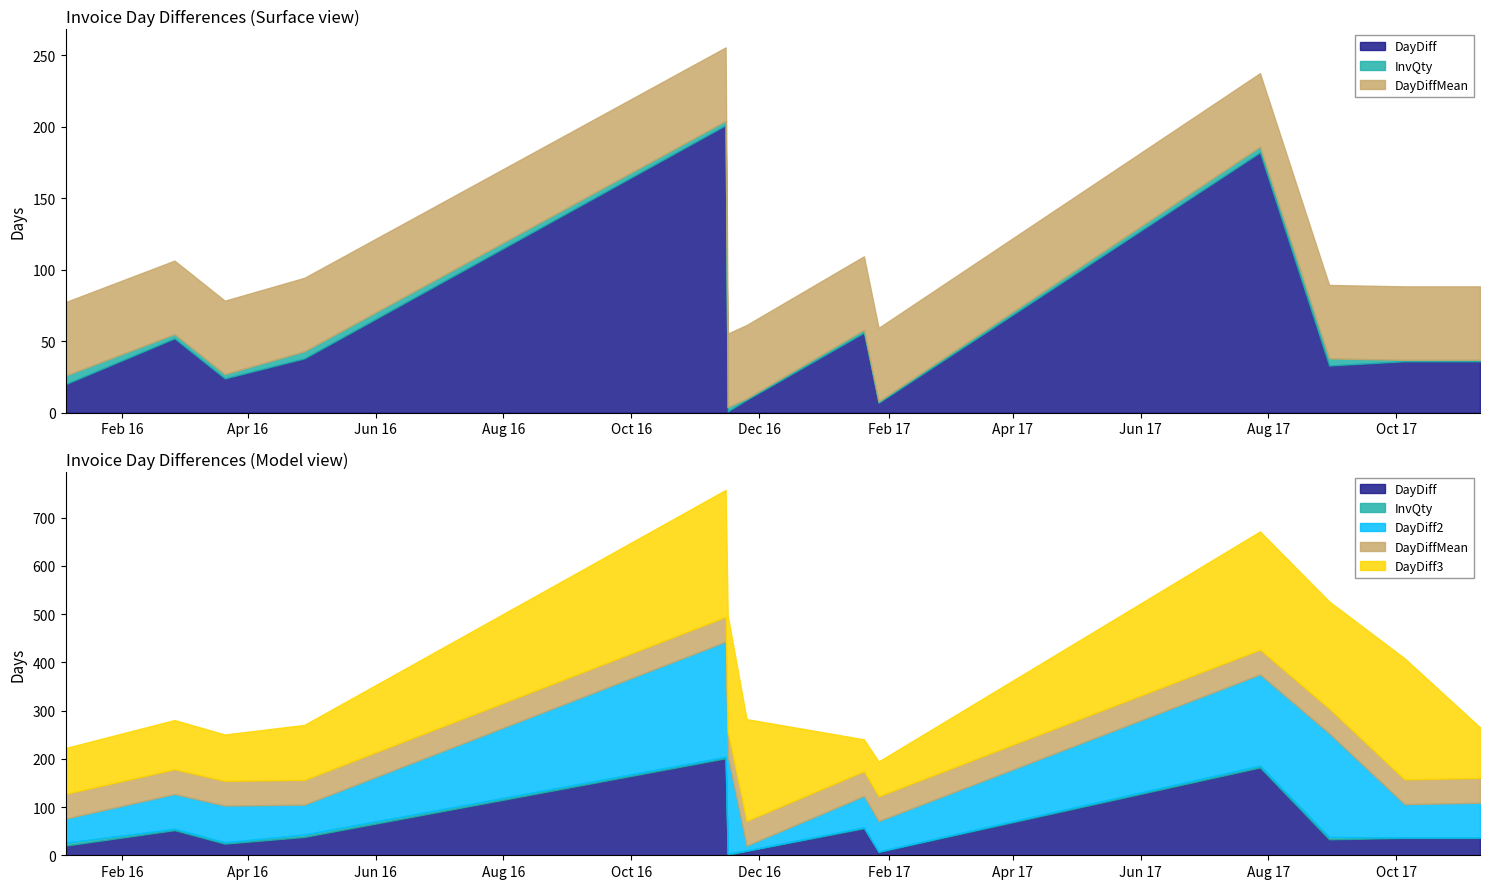

What is the value of the DayDiff2 point at the 10th from the left?

189.0